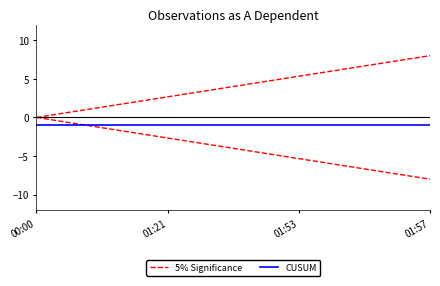

What is the total value across all series at 01:53?

4.3